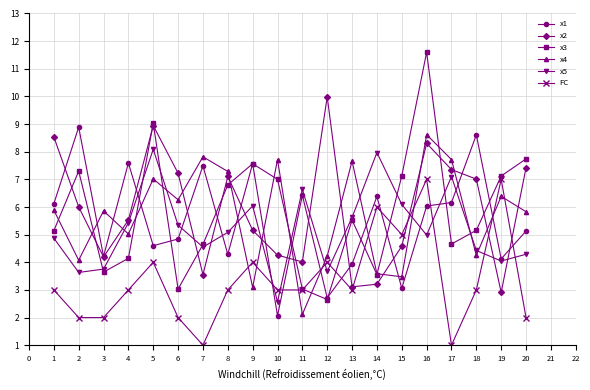

Which series ends up on top after the final intersection of x5 and x4?

x4